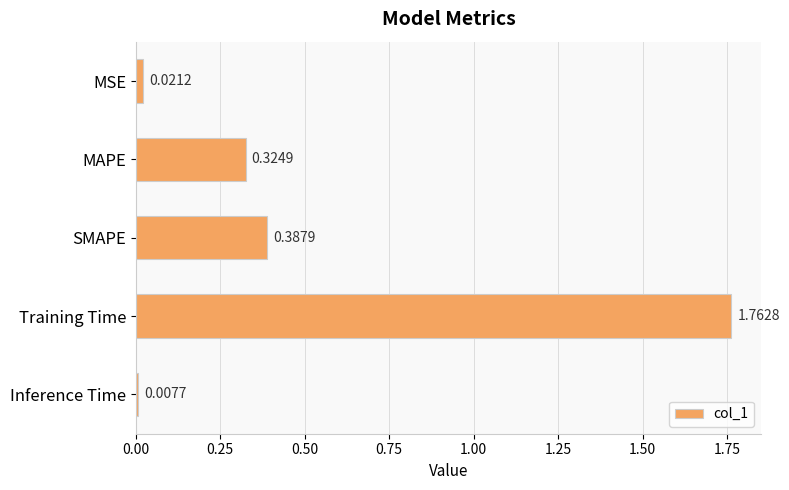

What is the sum of all values?

2.5